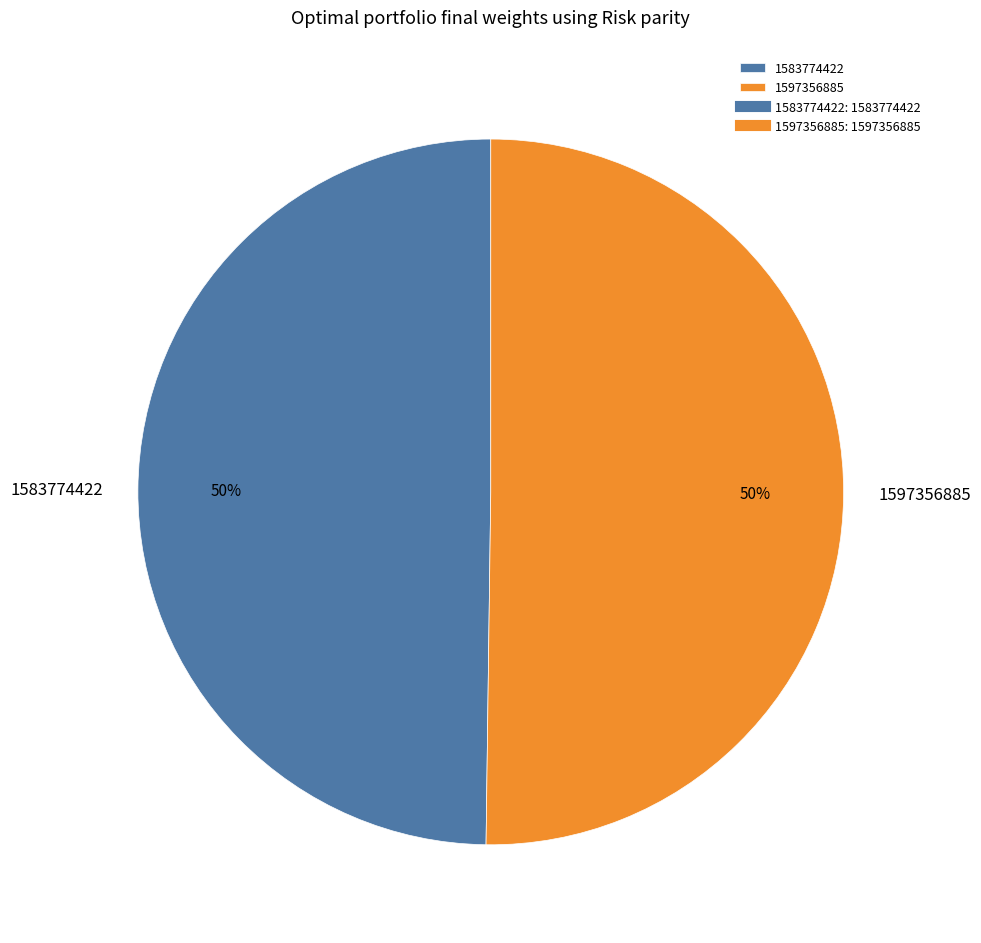

To the nearest percent, what portion does 1597356885 represent?

50%